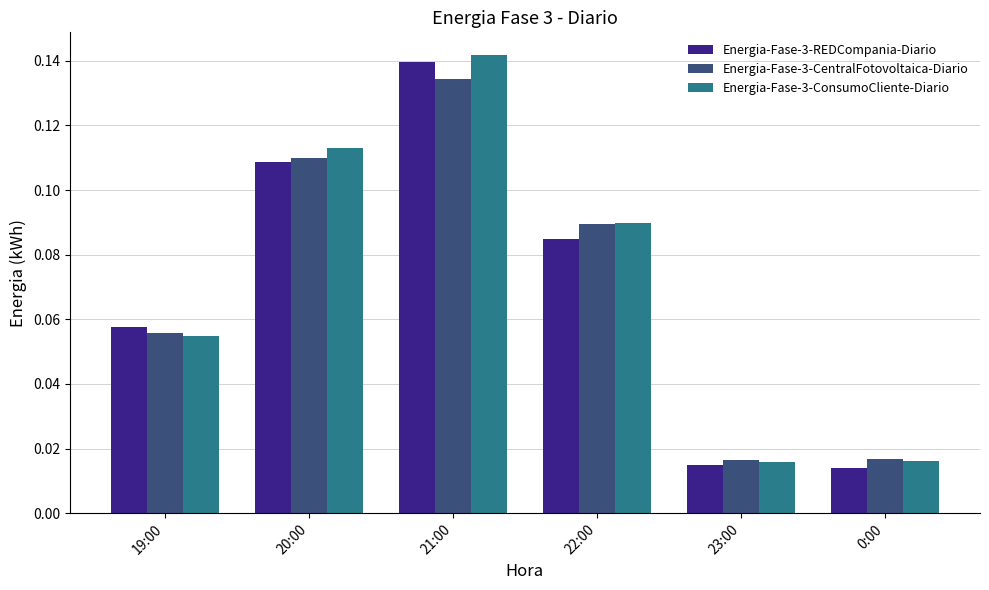

True or false: Energia-Fase-3-CentralFotovoltaica-Diario has a value of 0.0 at 22:00.

False